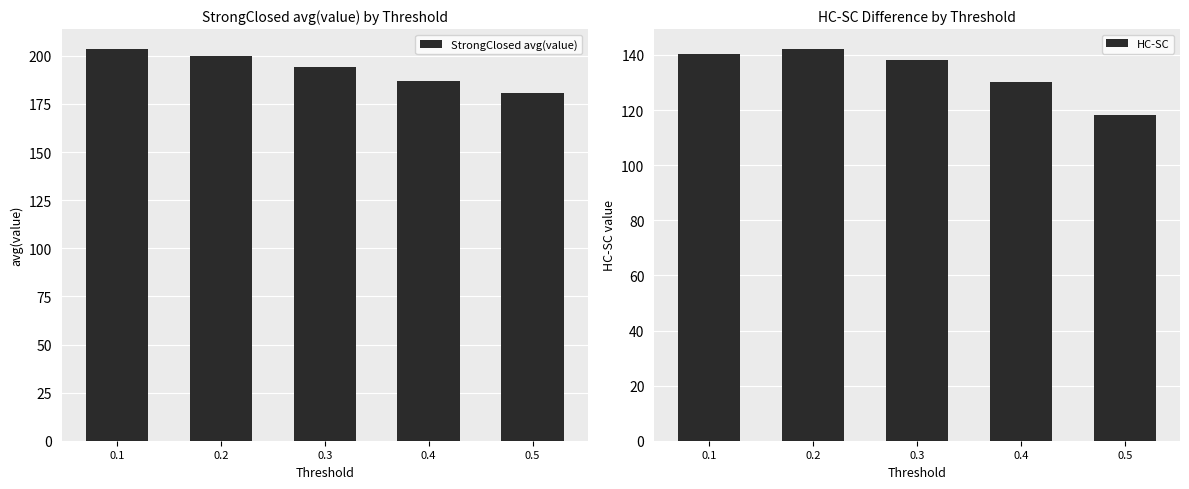

Rank the series by their maximum value, from highest to lowest.

StrongClosed avg(value), HC-SC